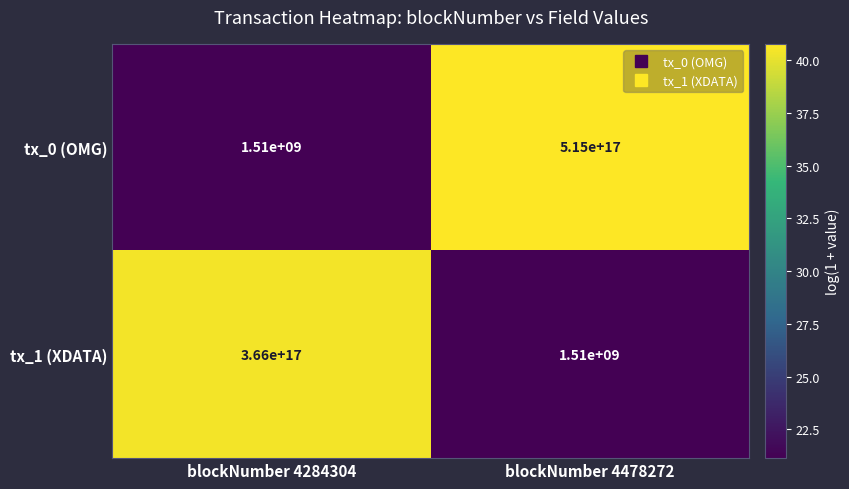

Which series has the largest total across all categories?

tx_0 (OMG)